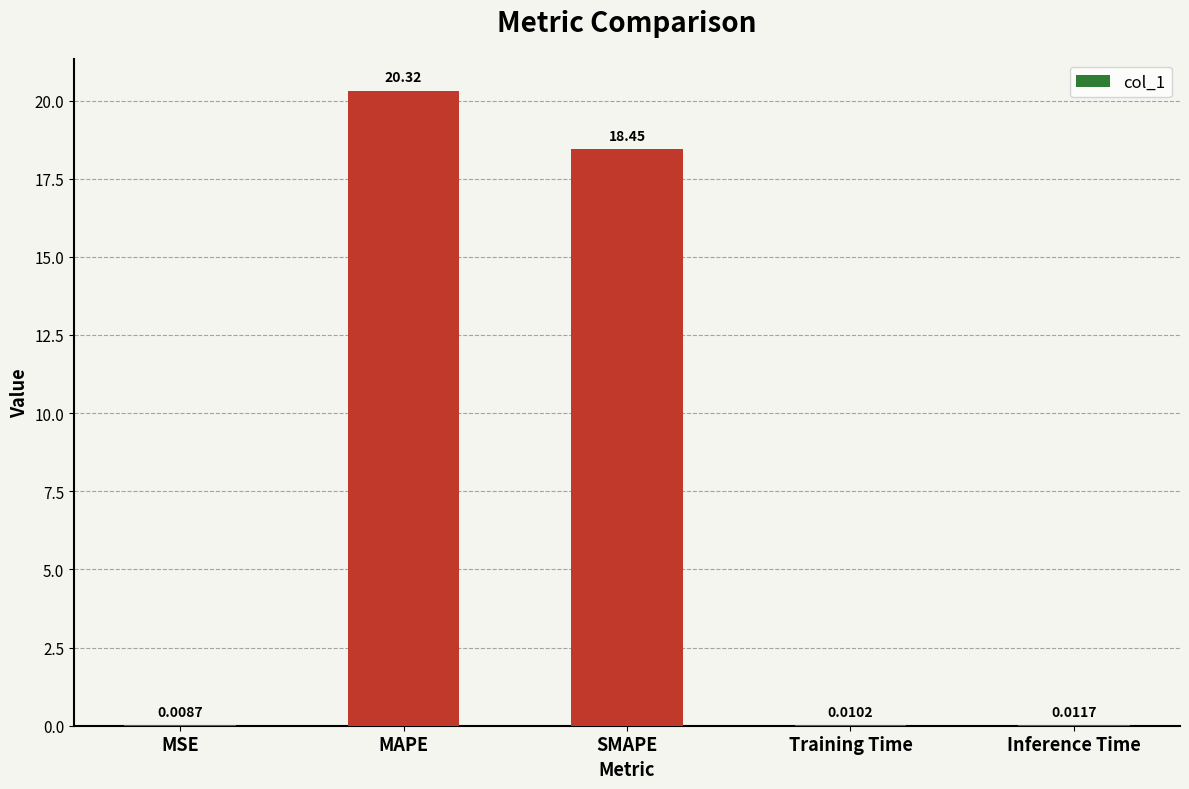

Where is the data nearest to the value 10?

SMAPE